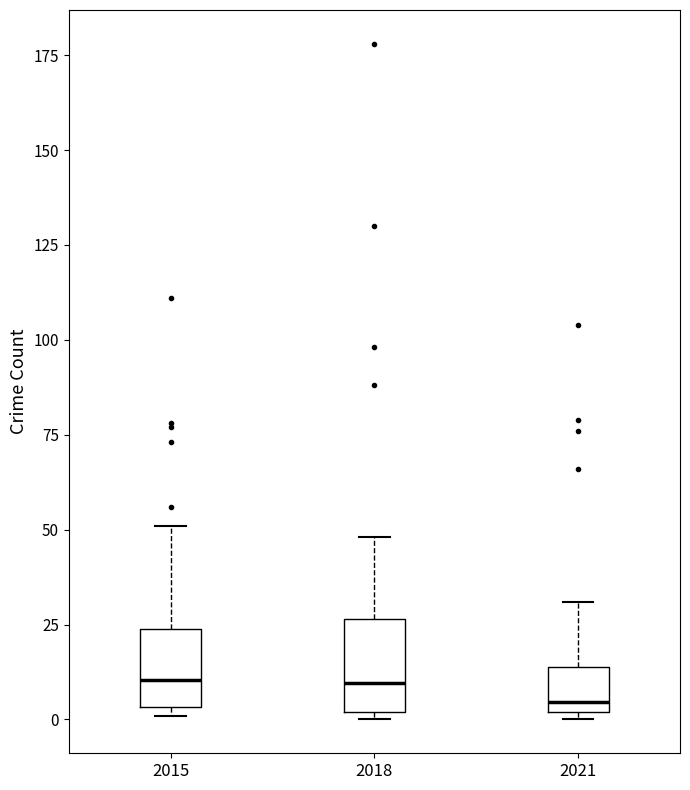

Reading left to right, transcribe this box plot: for each box, give where its median line is, the range the box spans, and where its two whiskers end, as read against the y-axis. The values are not printed on the chart, so give them approximately, as read against the axis.

2015: median 10, box 5 to 25, whiskers 0 to 50
2018: median 10, box 0 to 25, whiskers 0 (just below the box's lower edge) to 50
2021: median 5, box 0 to 15, whiskers 0 (just below the box's lower edge) to 30